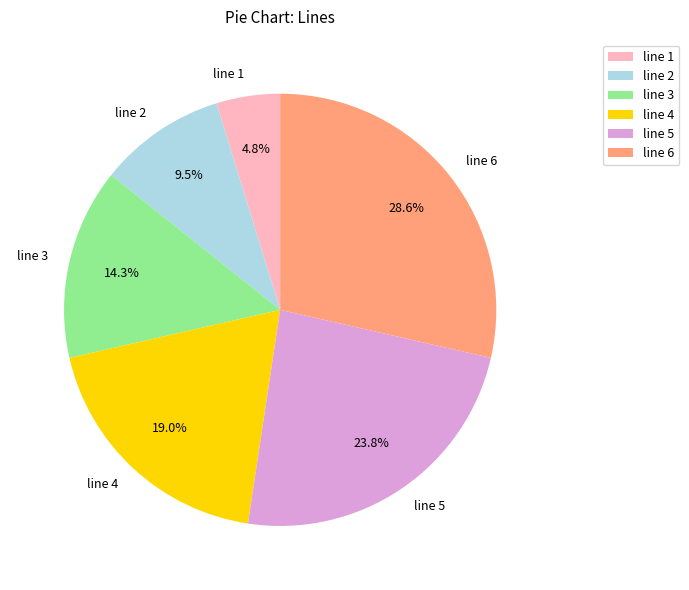

Which has a higher value, line 6 or line 5?

line 6